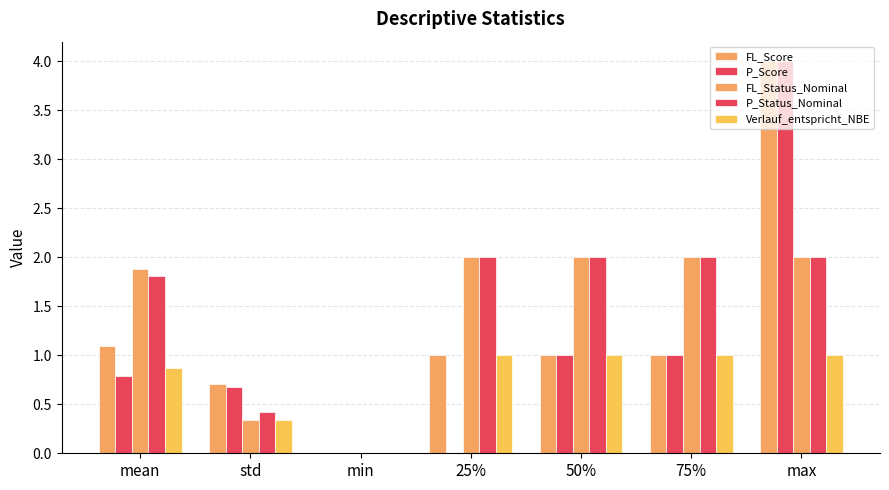

Are the bars horizontal?

No